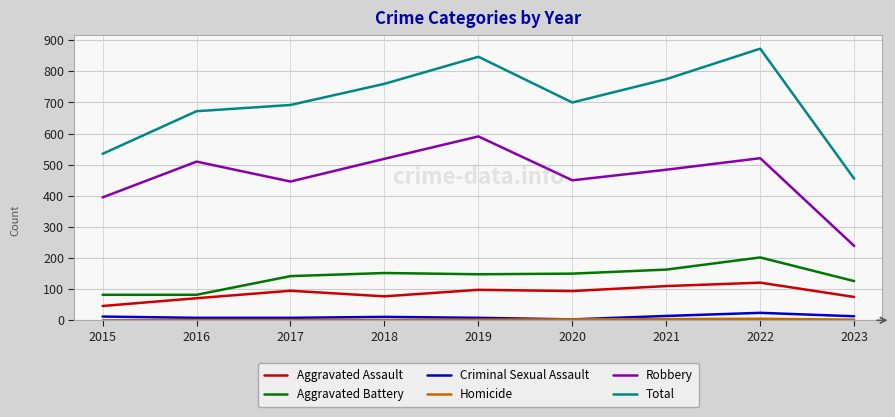

Which series has the largest total across all categories?

Total